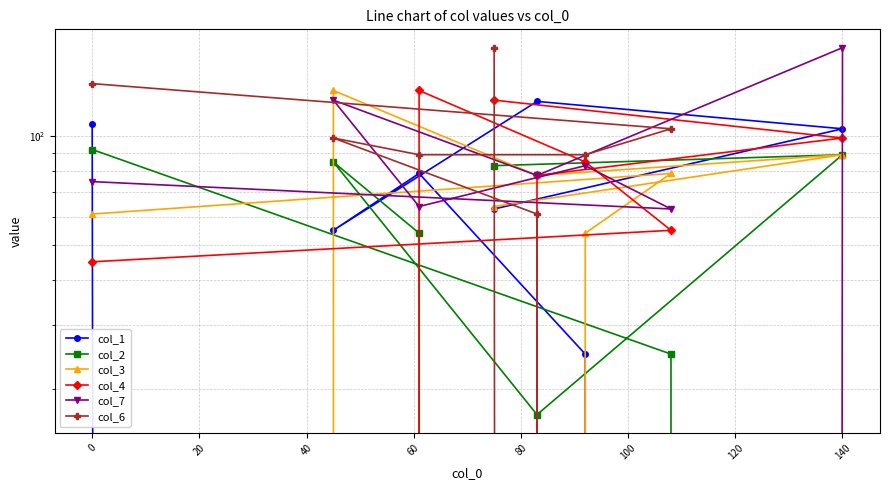

What is the maximum value for col_4?

134